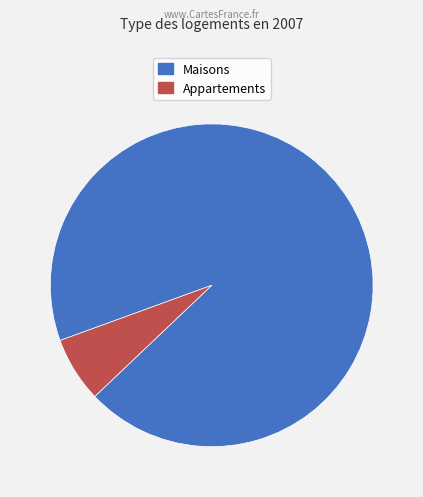

What is the largest slice in the pie chart?

Maisons